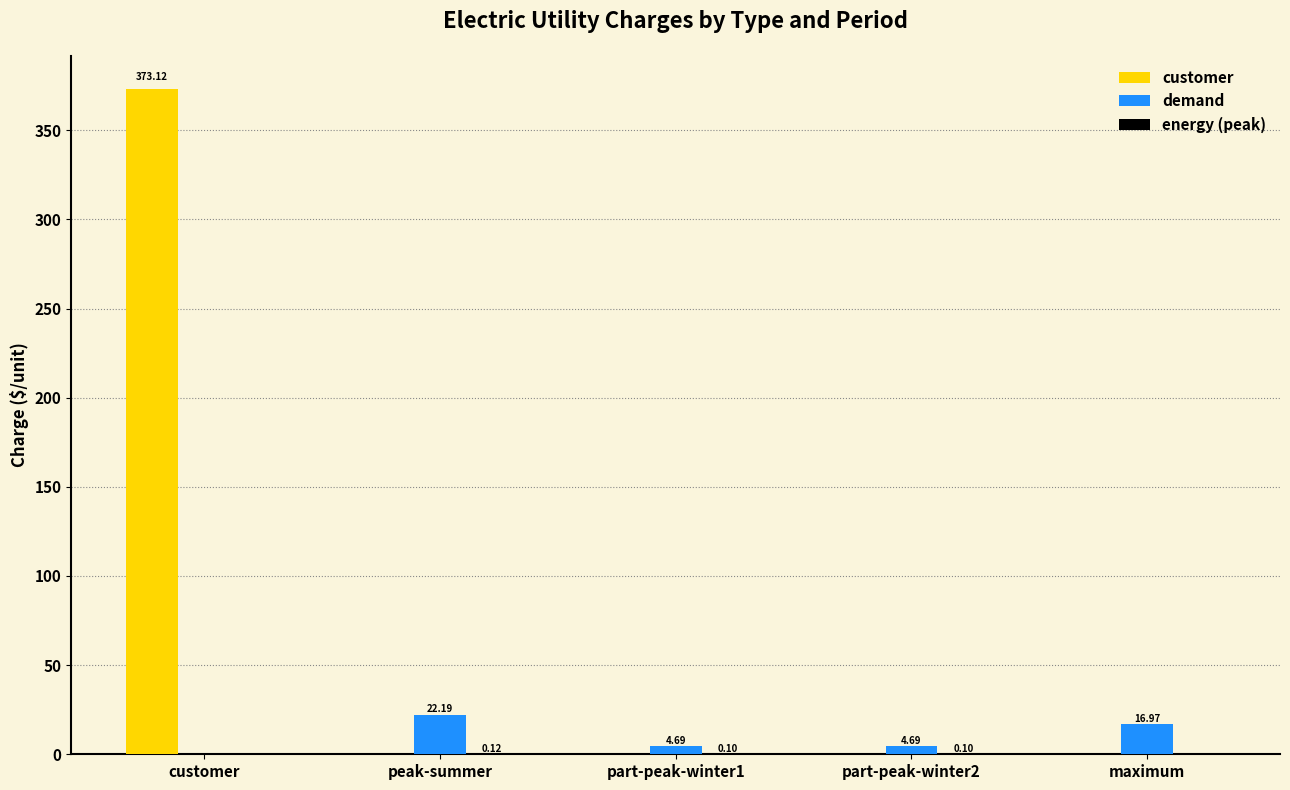

Which series has the largest total across all categories?

customer